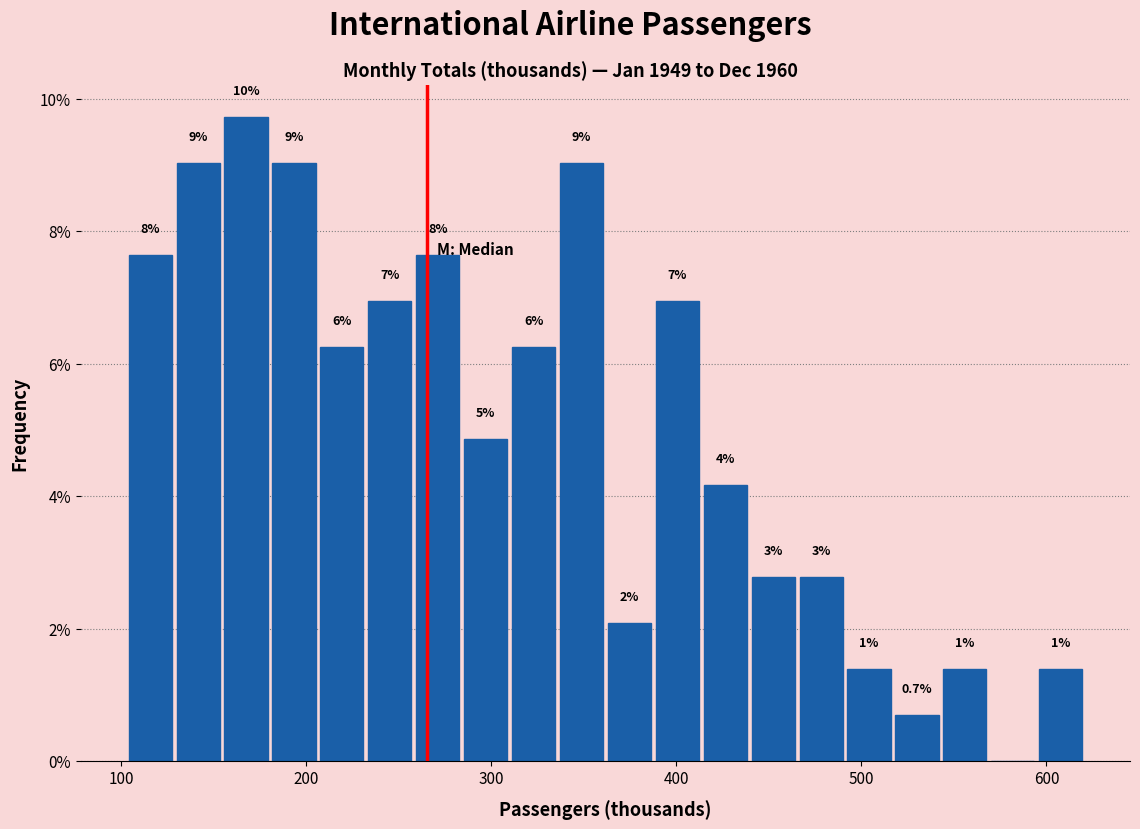

Read against the x-axis, roughly where is the centre of the tallest bar?

170